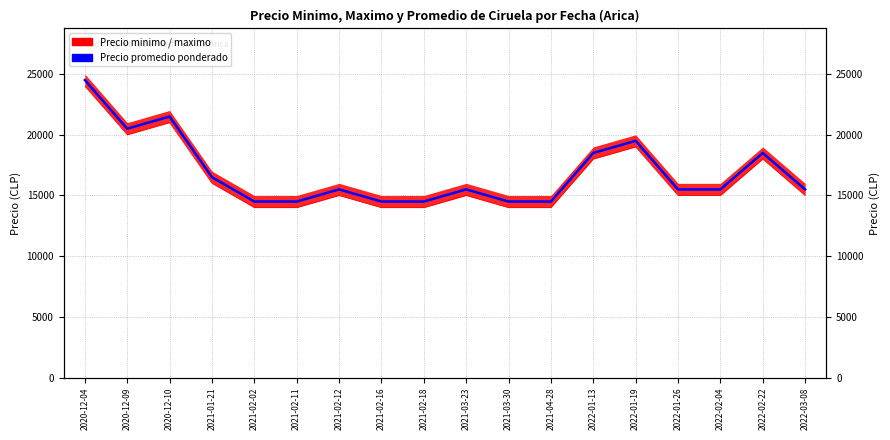

In Precio promedio ponderado, how many points are higher than both neighbors (excluding endpoints)?

5